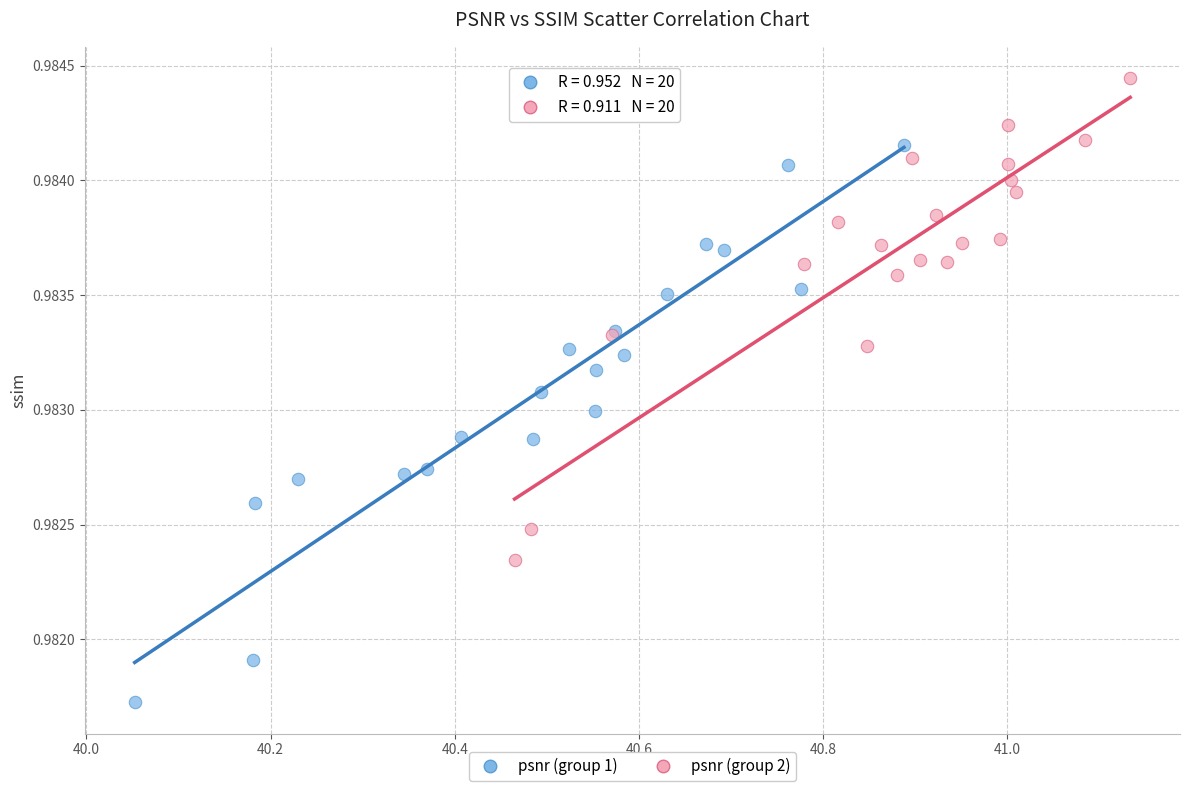

Which series contains the highest Y value?

psnr (group 2)